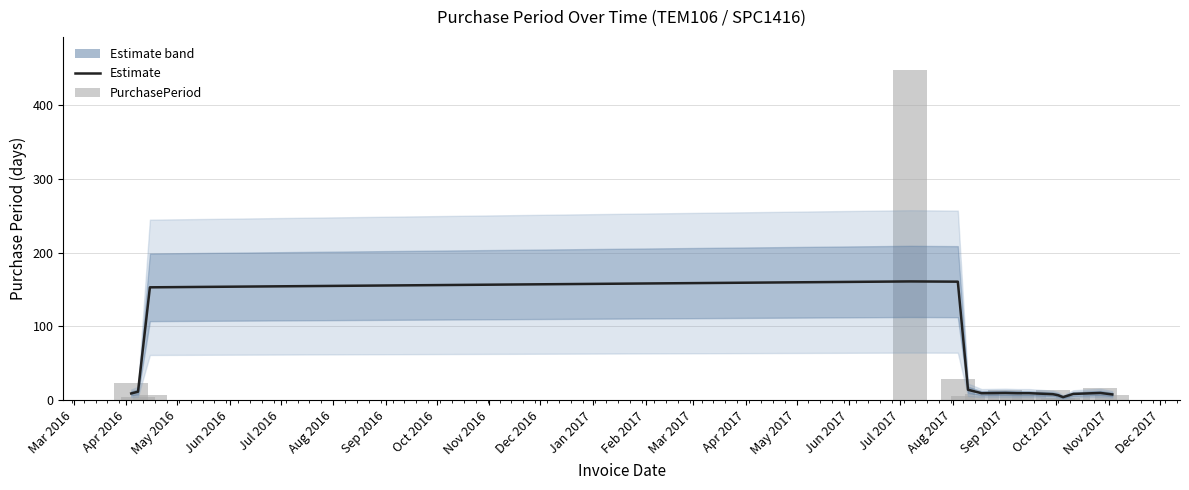

Is it true that PurchasePeriod equals 18.7 at Sep 2017?

False